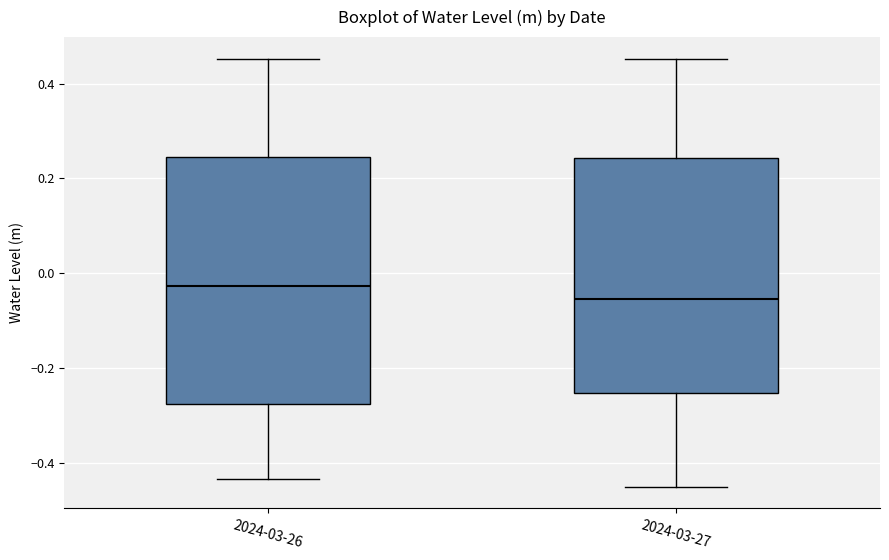

Which box has the lowest median line?

2024-03-27